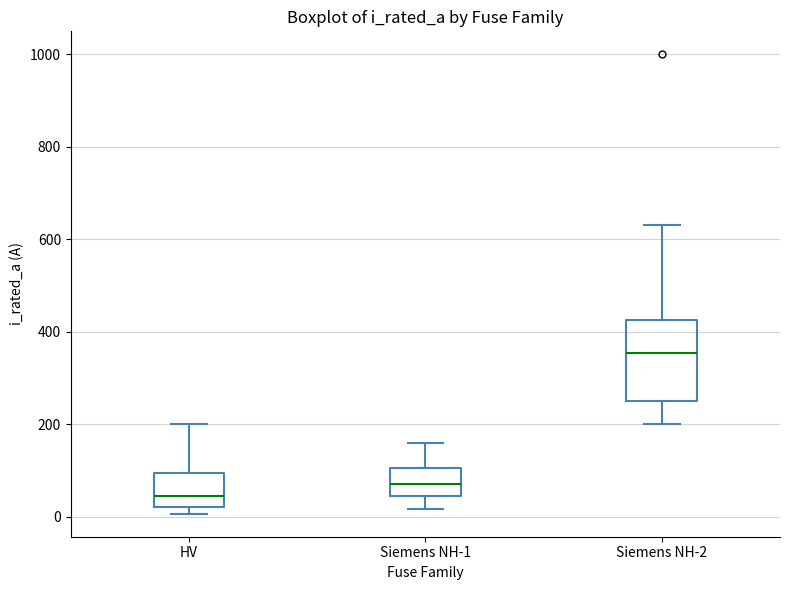

Reading left to right, read every box against the y-axis: the position of its median line, the range the box covers, and the ends of its whiskers. The values are not printed on the chart, so give them approximately, as read against the axis.

HV: median 40, box 20 to 100, whiskers 0 to 200
Siemens NH-1: median 80, box 40 to 100, whiskers 20 to 160
Siemens NH-2: median 360, box 260 to 420, whiskers 200 to 640